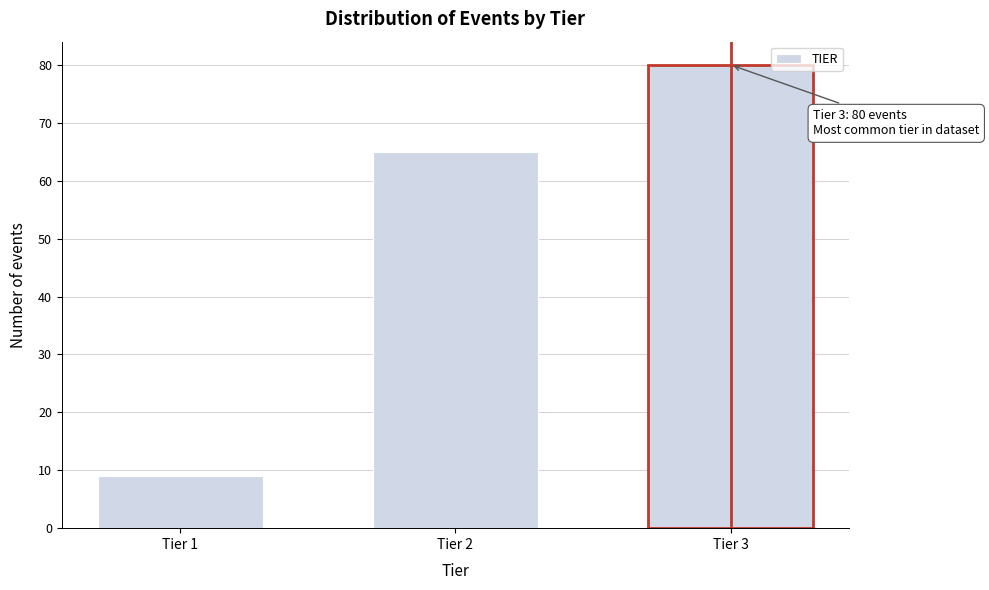

Reading left to right, what are all the values shown in this chart?

9	65	80